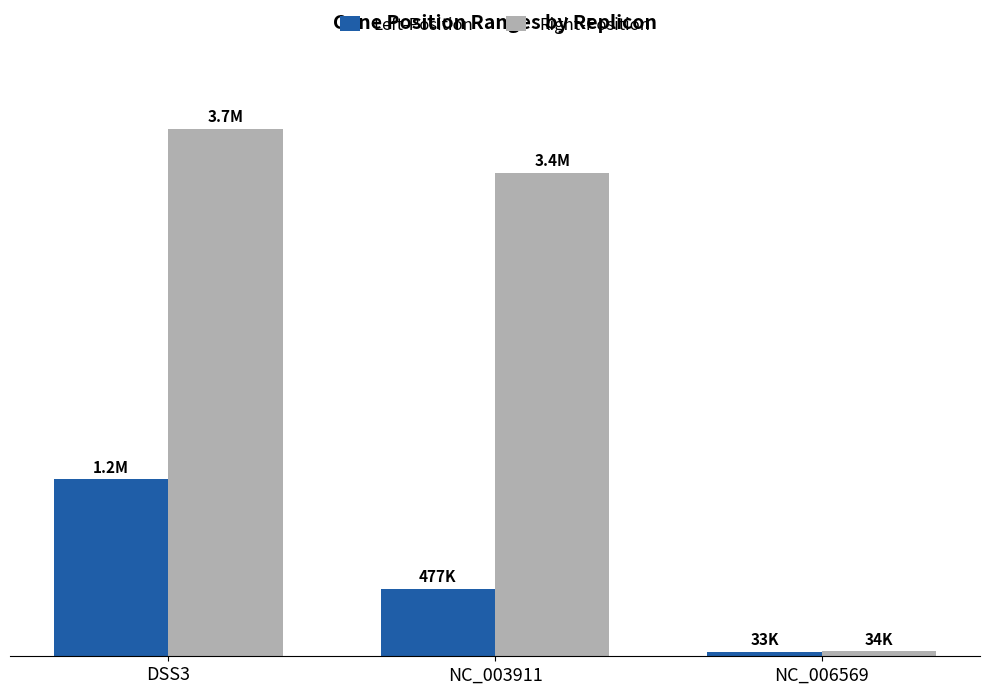

What is the average value of the Left-Position series?

585675